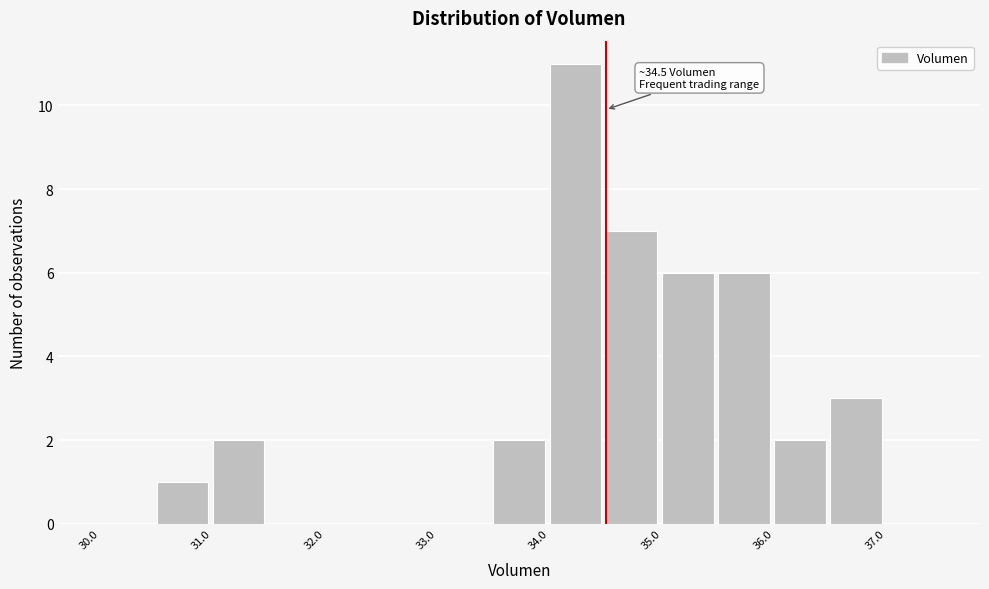

Which range on the x-axis has the tallest bar?

34.0 to 34.5